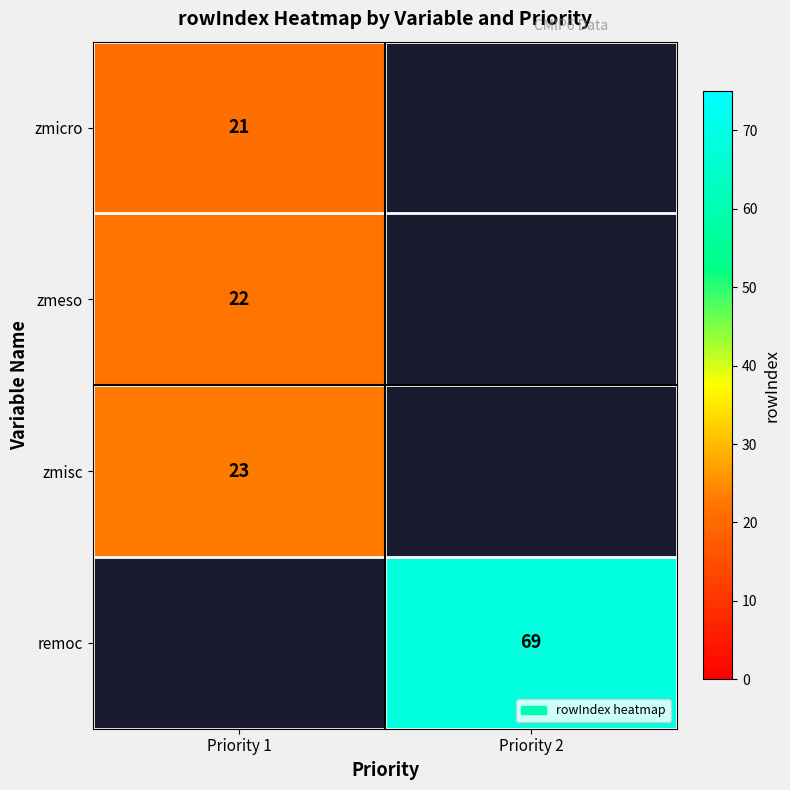

Is the value of zmicro at Priority 1 greater than the value of remoc at Priority 2?

No